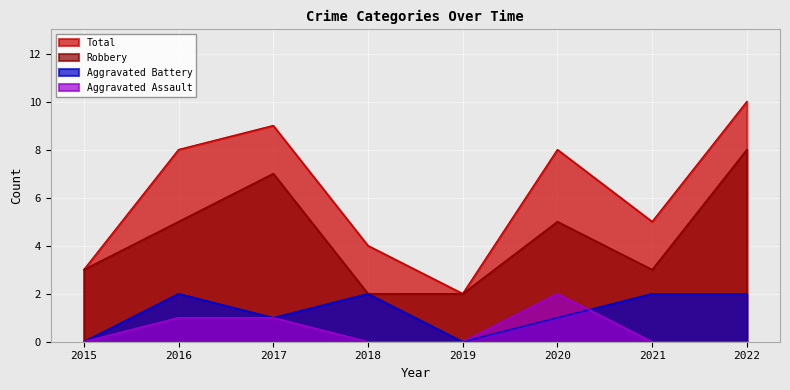

How many distinct data groups are displayed?

4